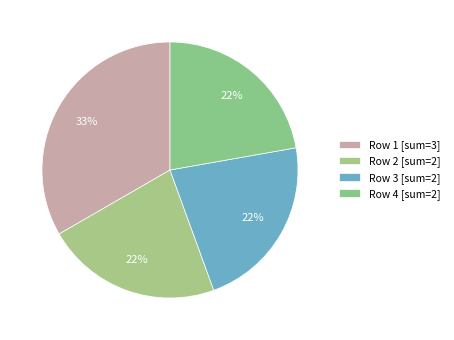

How many slices are in this pie chart?

4